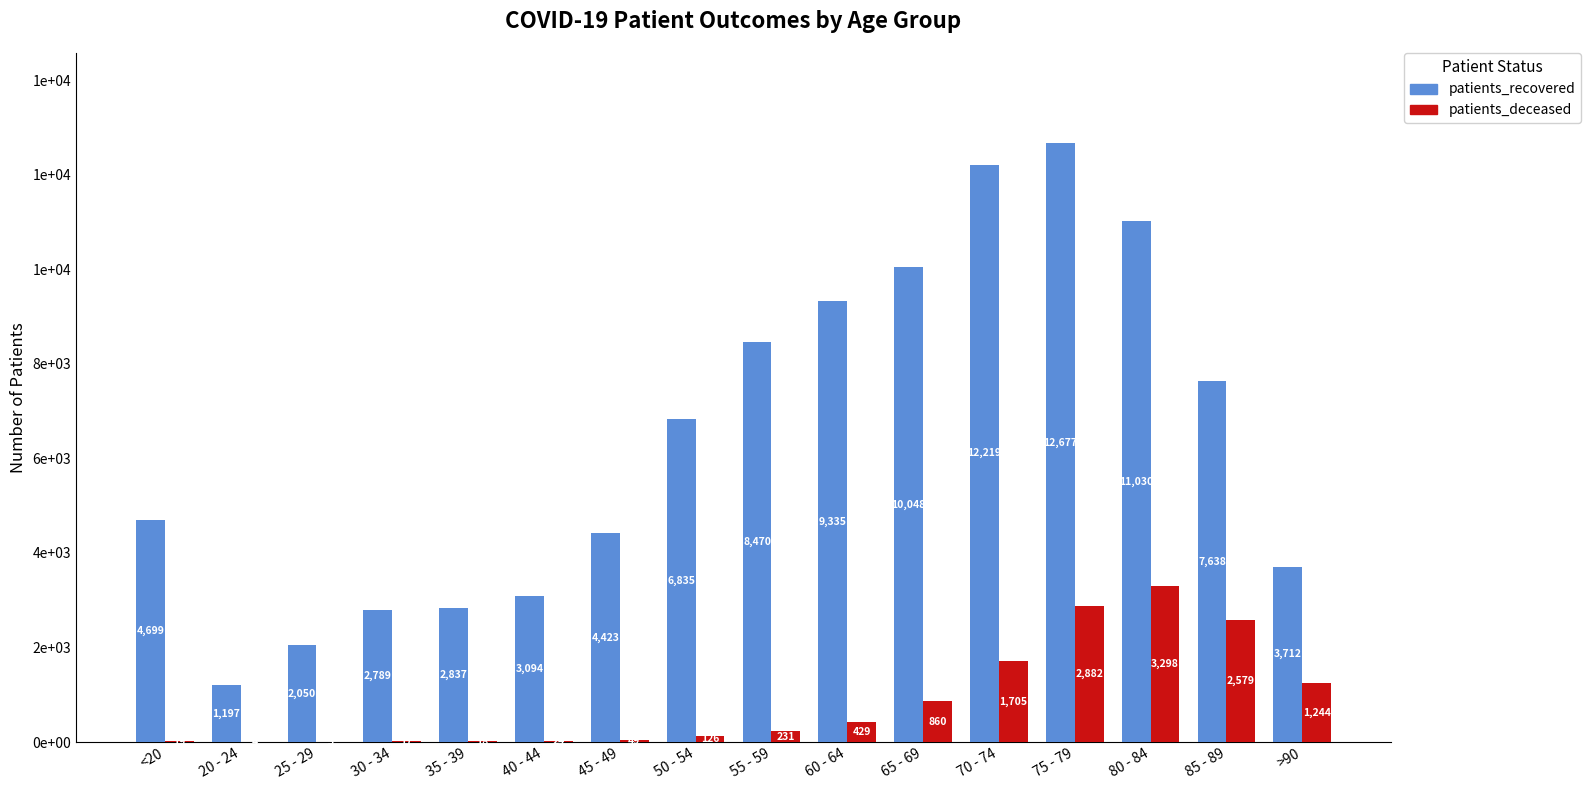

Are the bars grouped side by side (vs. stacked)?

Yes